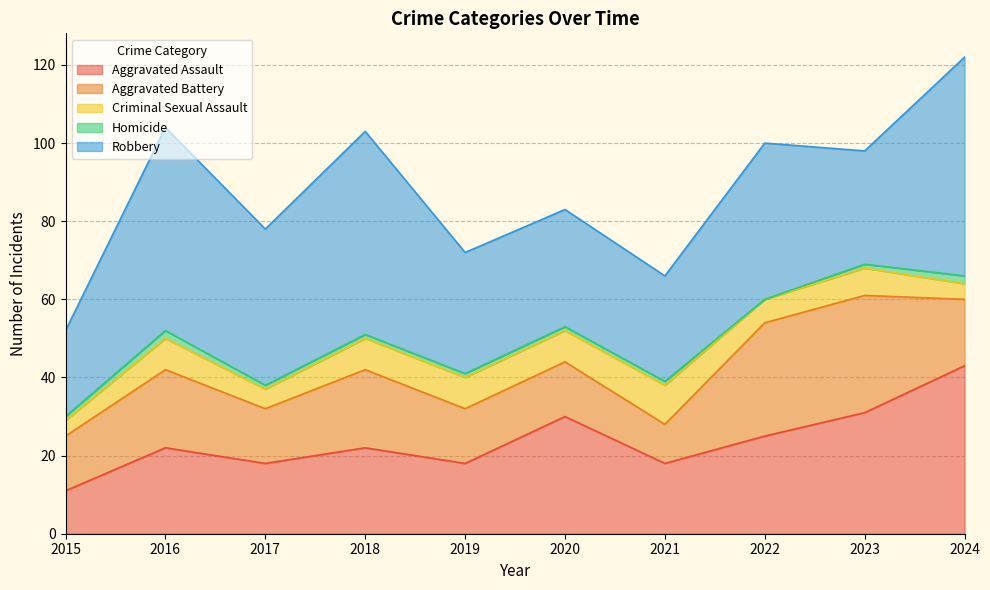

Between 2019 and 2017, which is larger?

2019